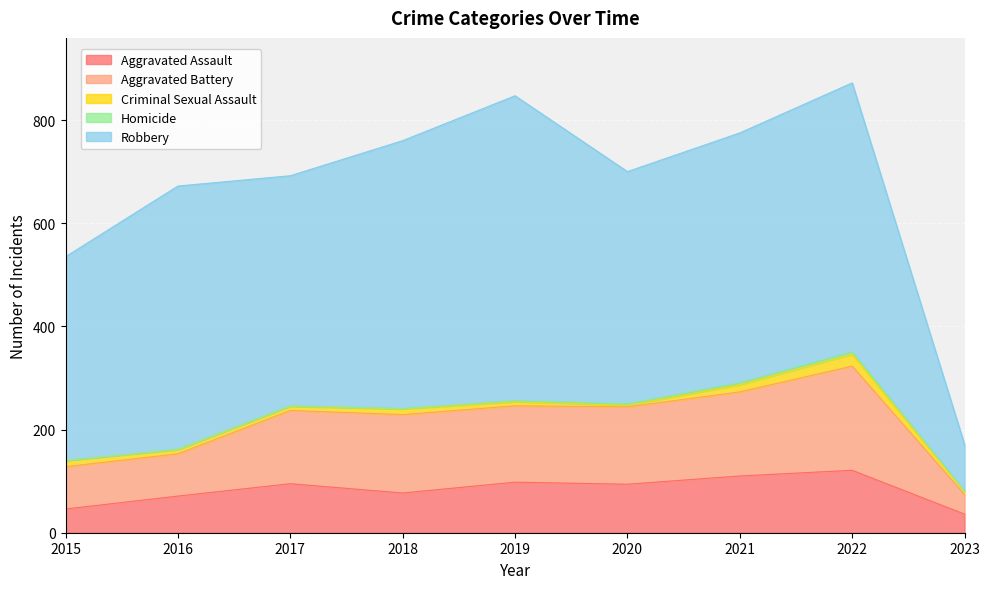

Which series has the widest spread of values?

Robbery